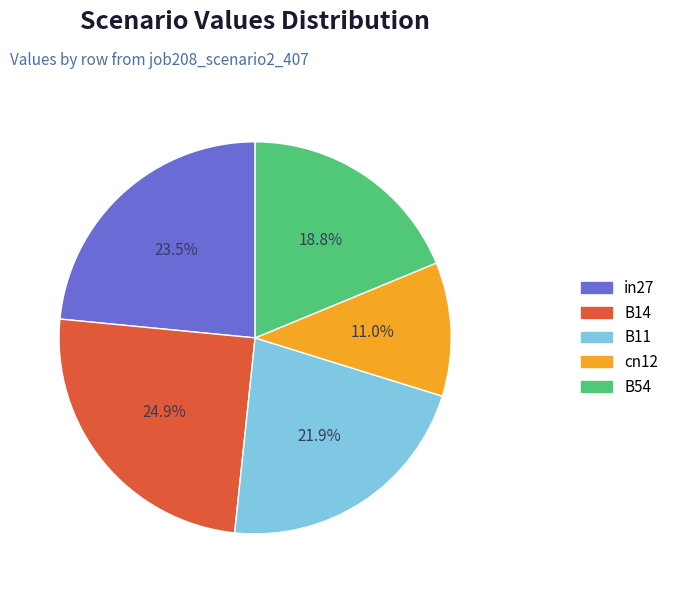

Does B14 represent more than half of the total?

No